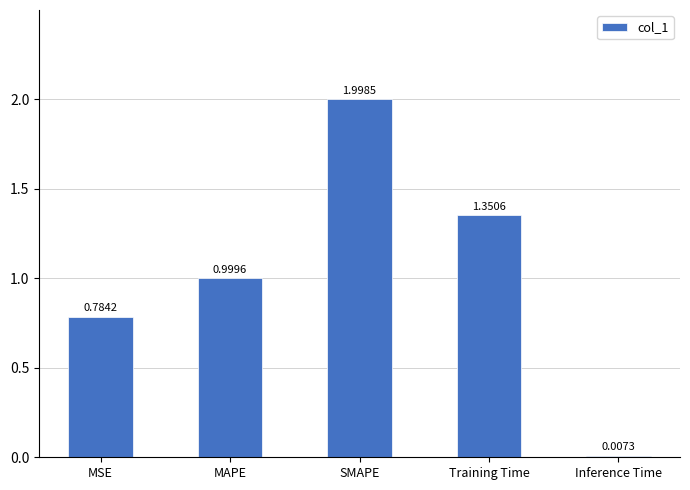

Which has a higher value, MSE or Inference Time?

MSE